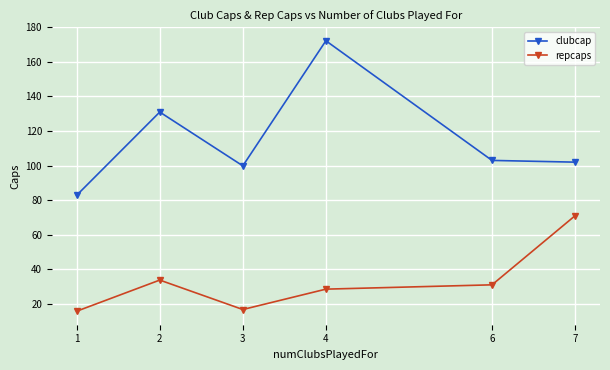

How many data points does each series have?

6